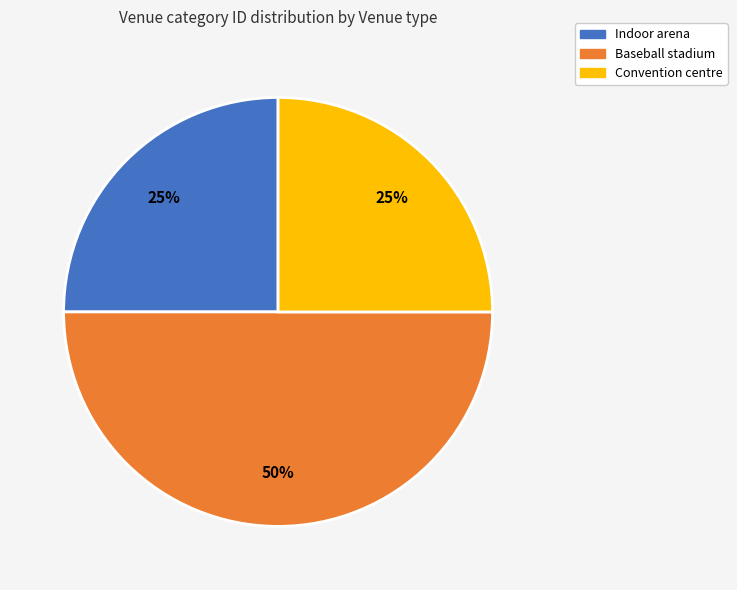

How many segments does this pie chart have?

3